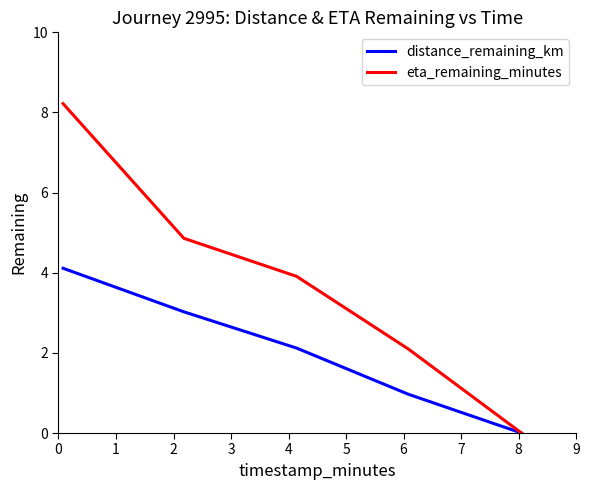

List the series in order of their overall mean, lowest first.

distance_remaining_km, eta_remaining_minutes